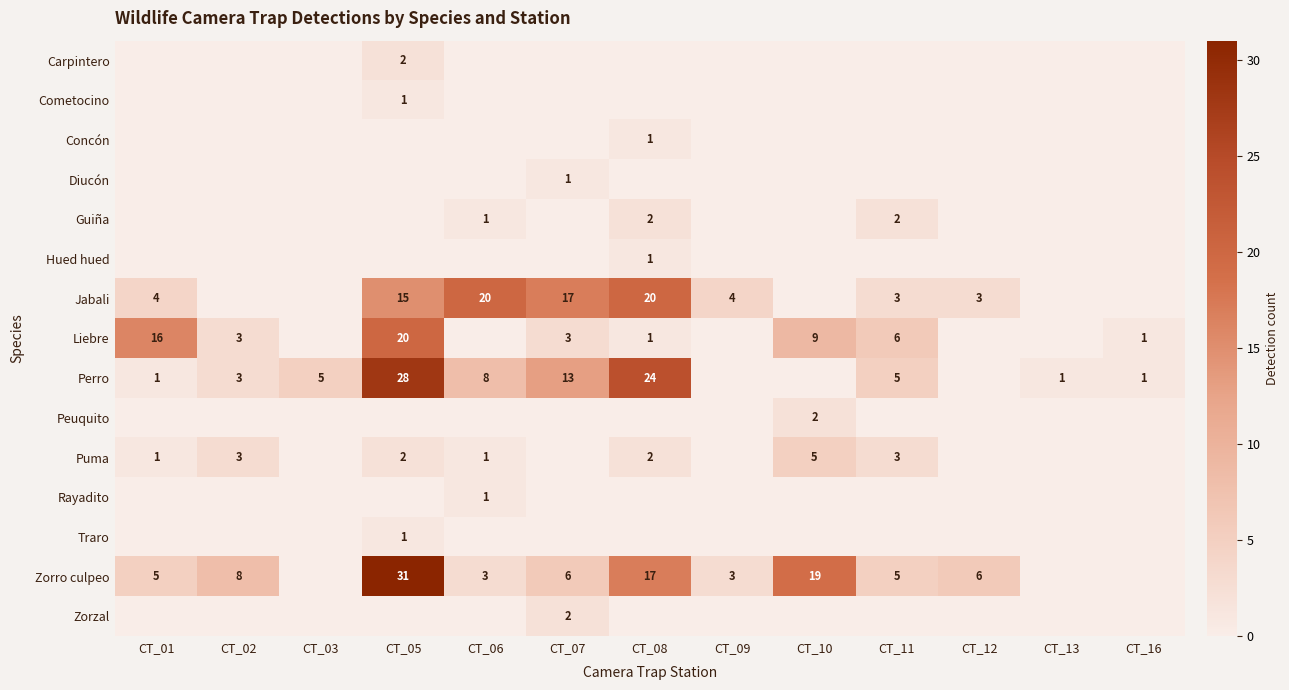

Is it true that Puma equals 1 at CT_08?

False